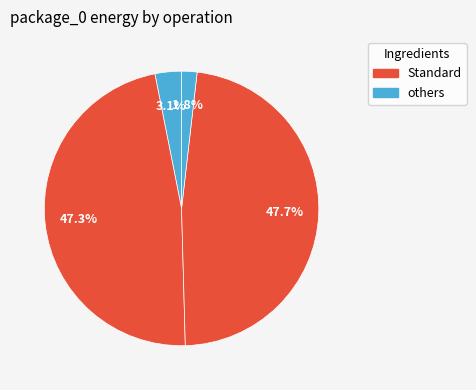

How many segments does this pie chart have?

4